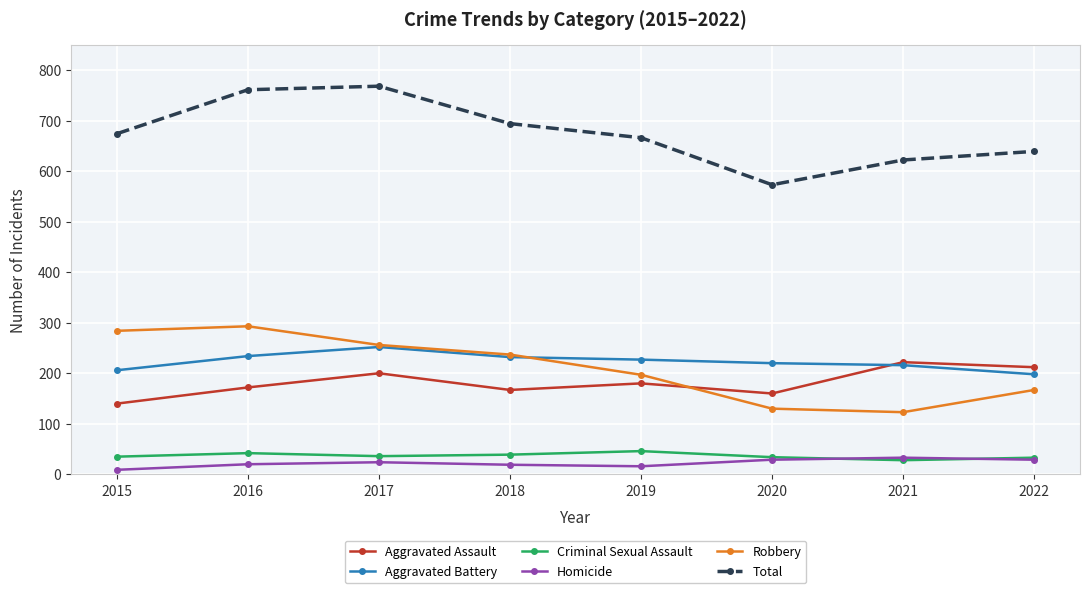

Which series changed the most between 2015 and 2016?

Total